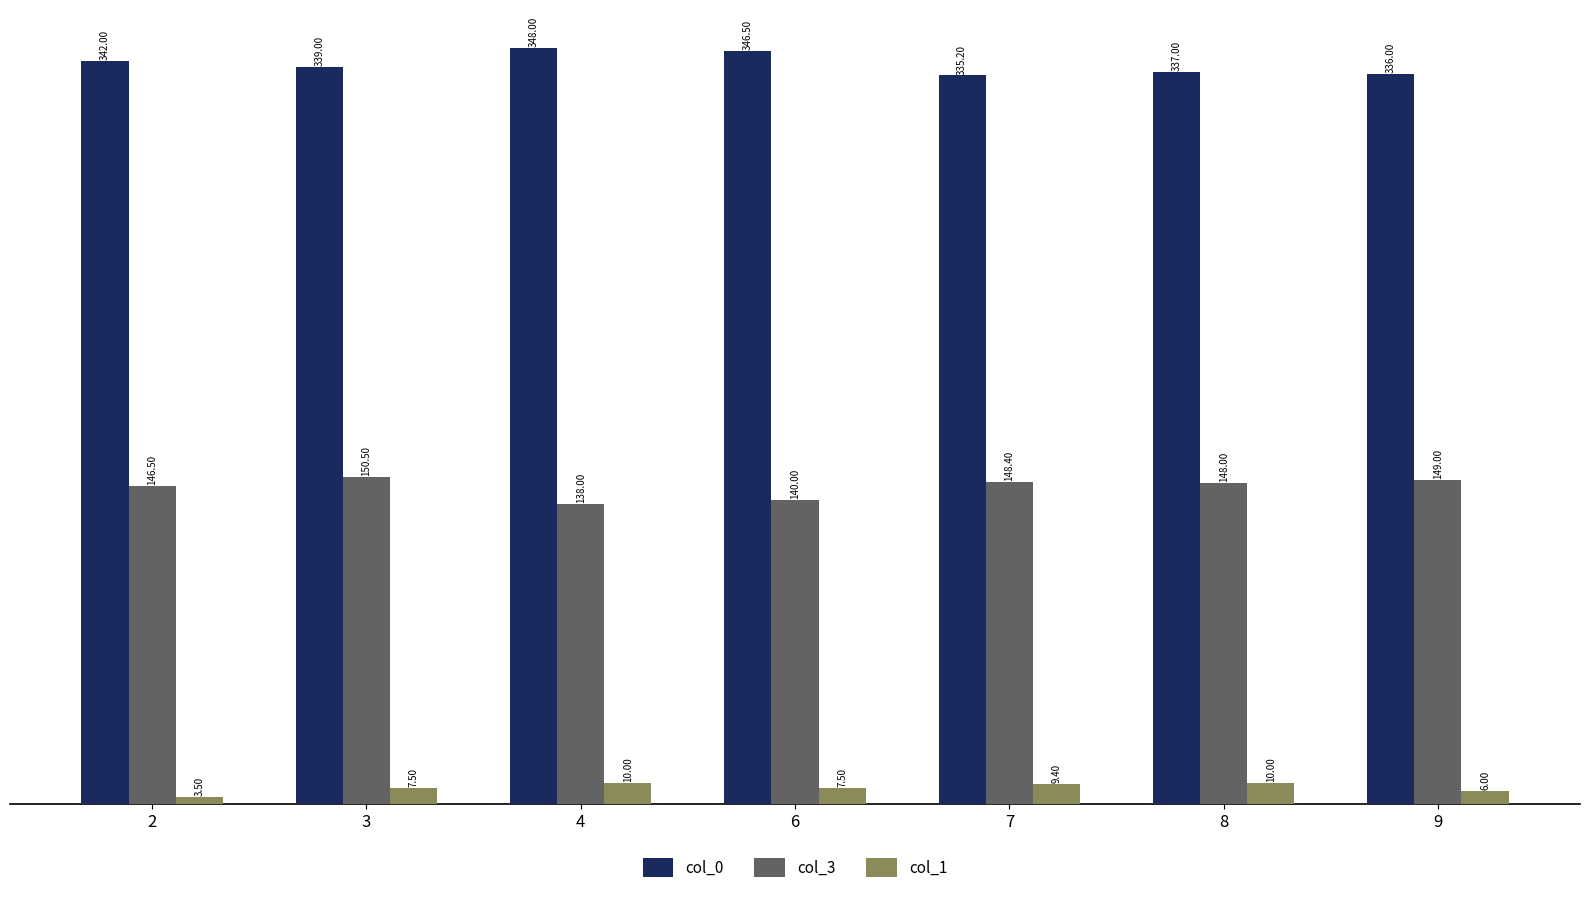

Is it true that col_3 equals 149.0 at 9?

True